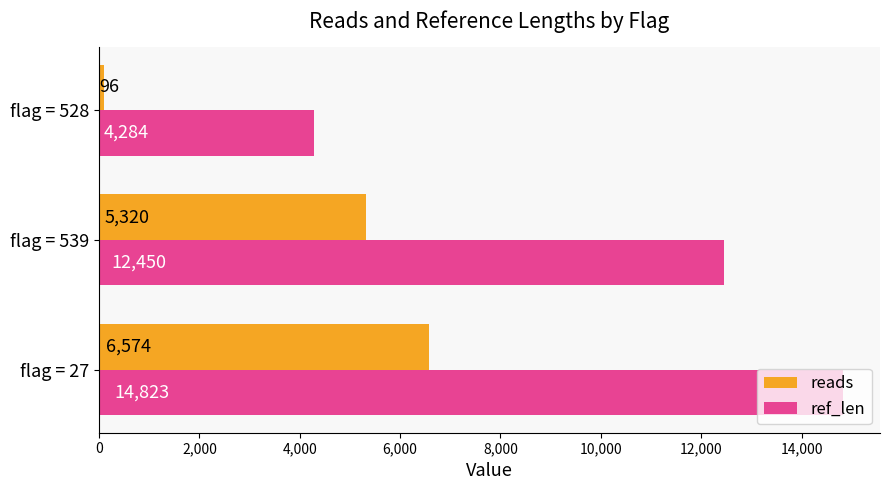

Where is ref_len nearest to the value 9553?

flag = 539